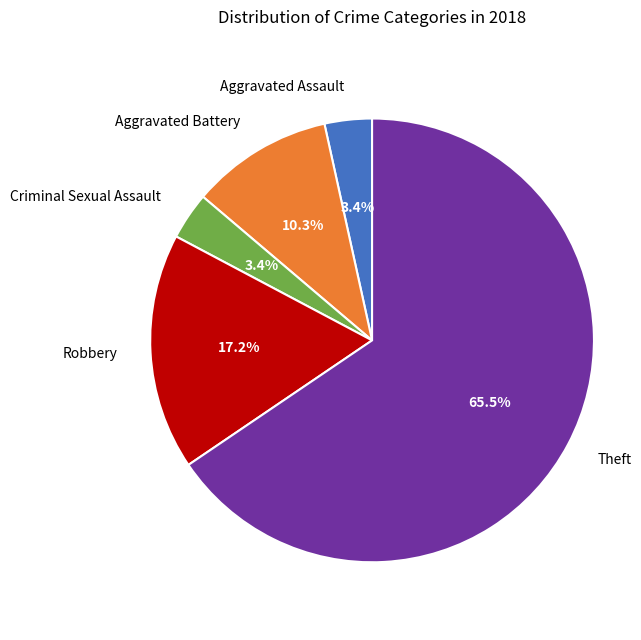

Does any single category account for the majority?

Yes